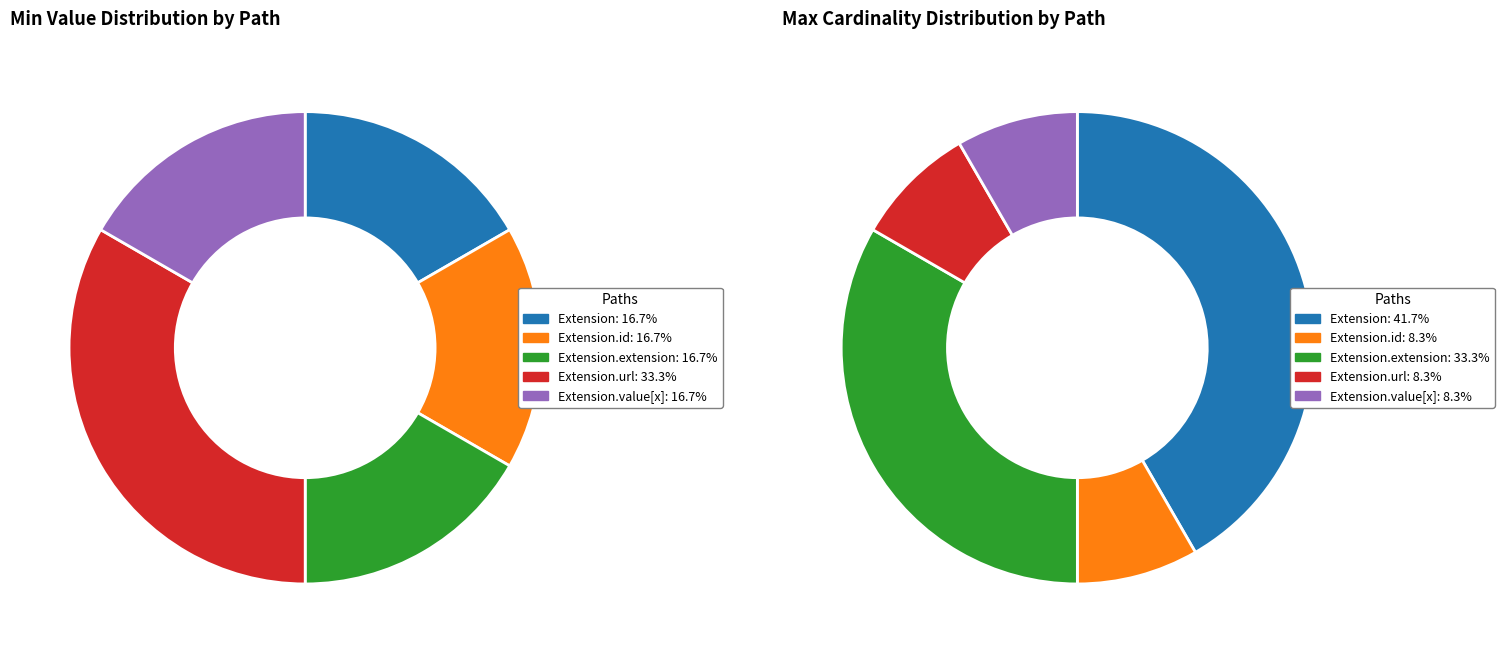

How many slices are in this pie chart?

5